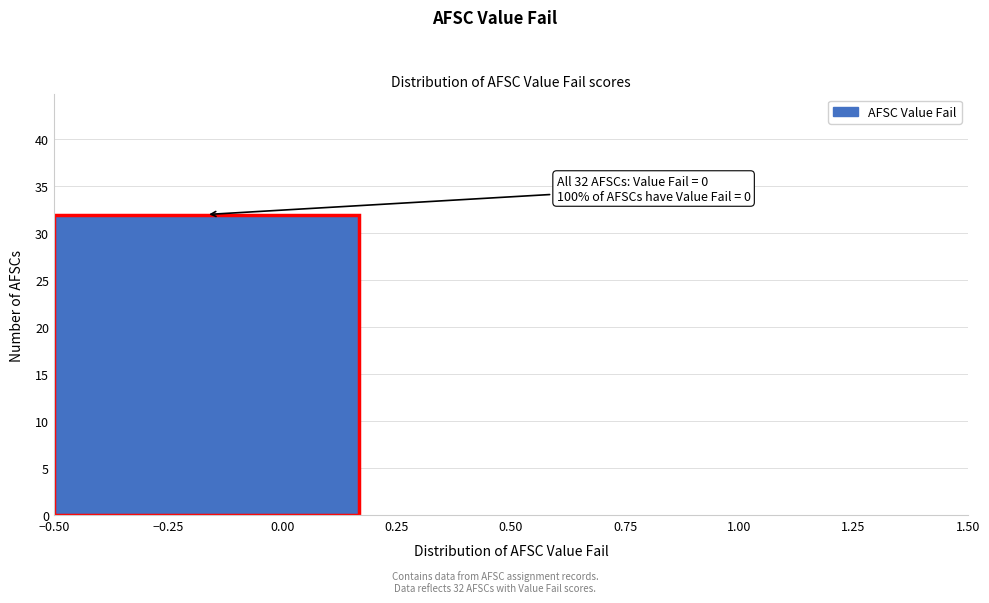

Over which range of the x-axis is the bar tallest?

-0.50 to 0.15